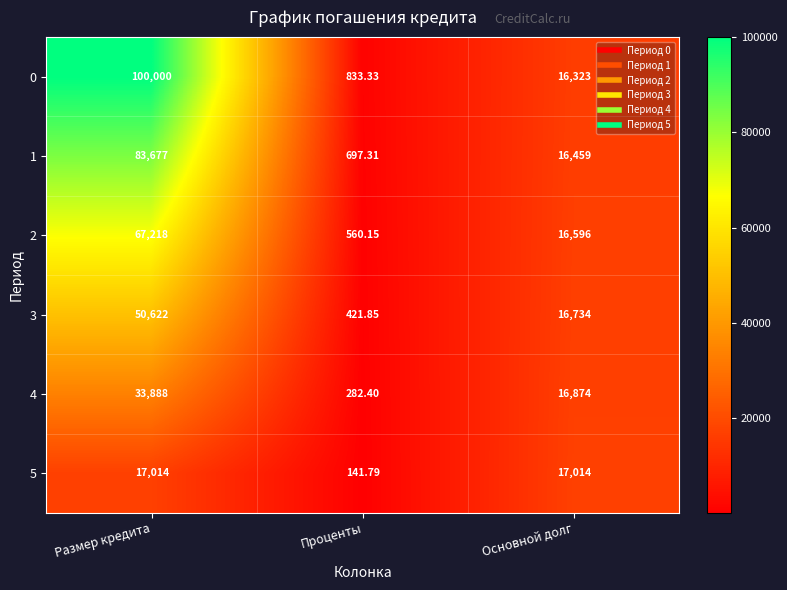

Where is 0 nearest to the value 50416?

Основной долг